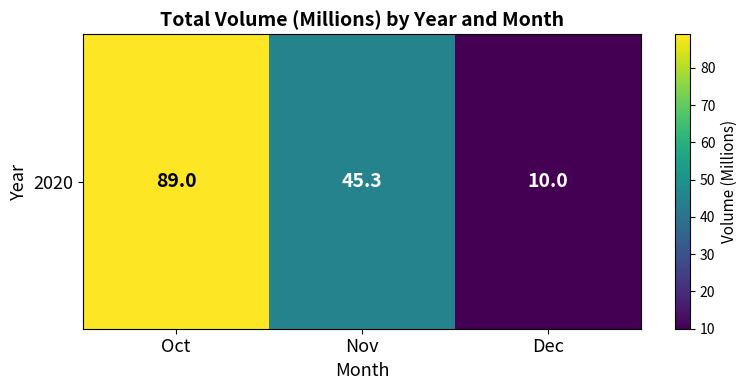

At which category does the chart reach its peak across all series?

Oct